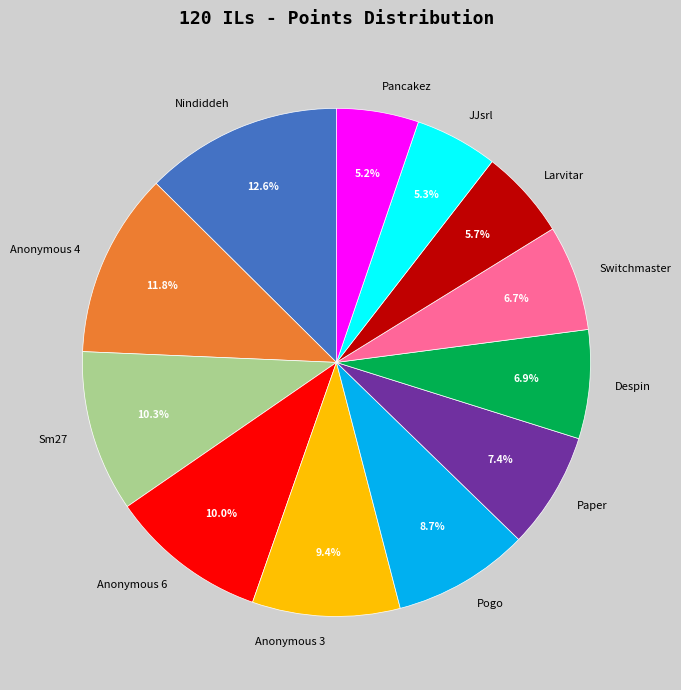

What is the total percentage of Nindiddeh and Despin?

19.5%